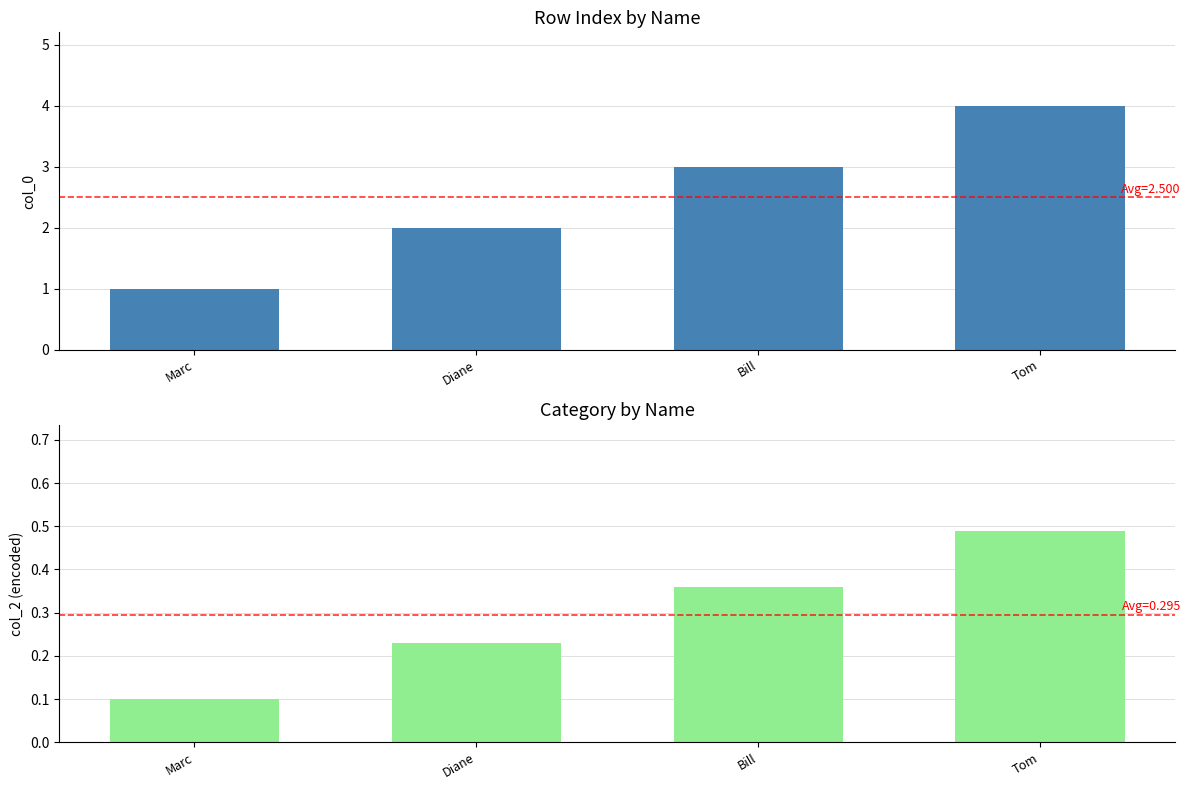

At how many categories does at least one series exceed 3?

1